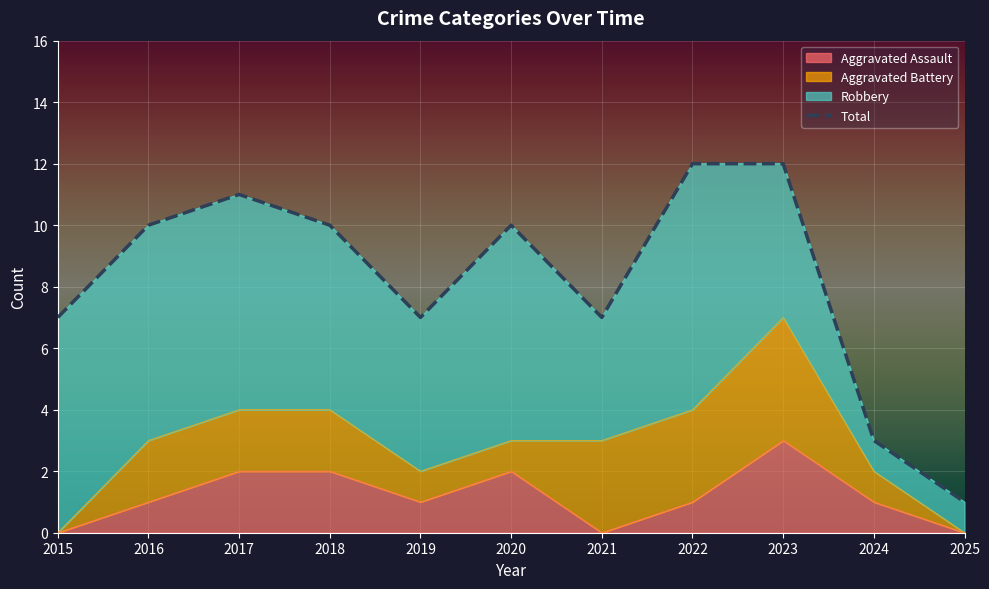

The value of Total at 2020 is 10. True or false?

True